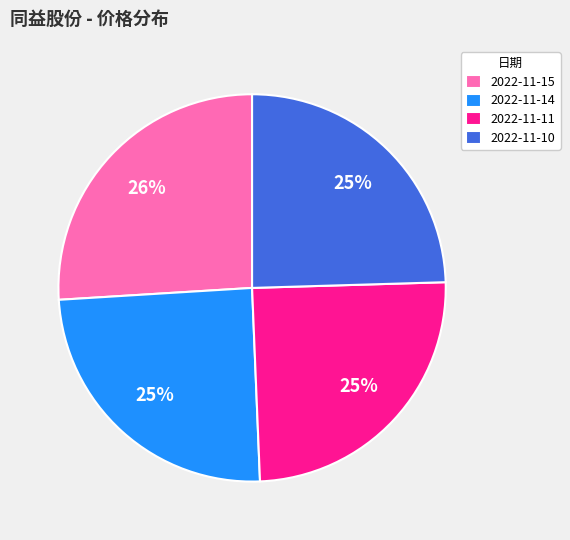

Which category has the biggest portion of the pie?

2022-11-15